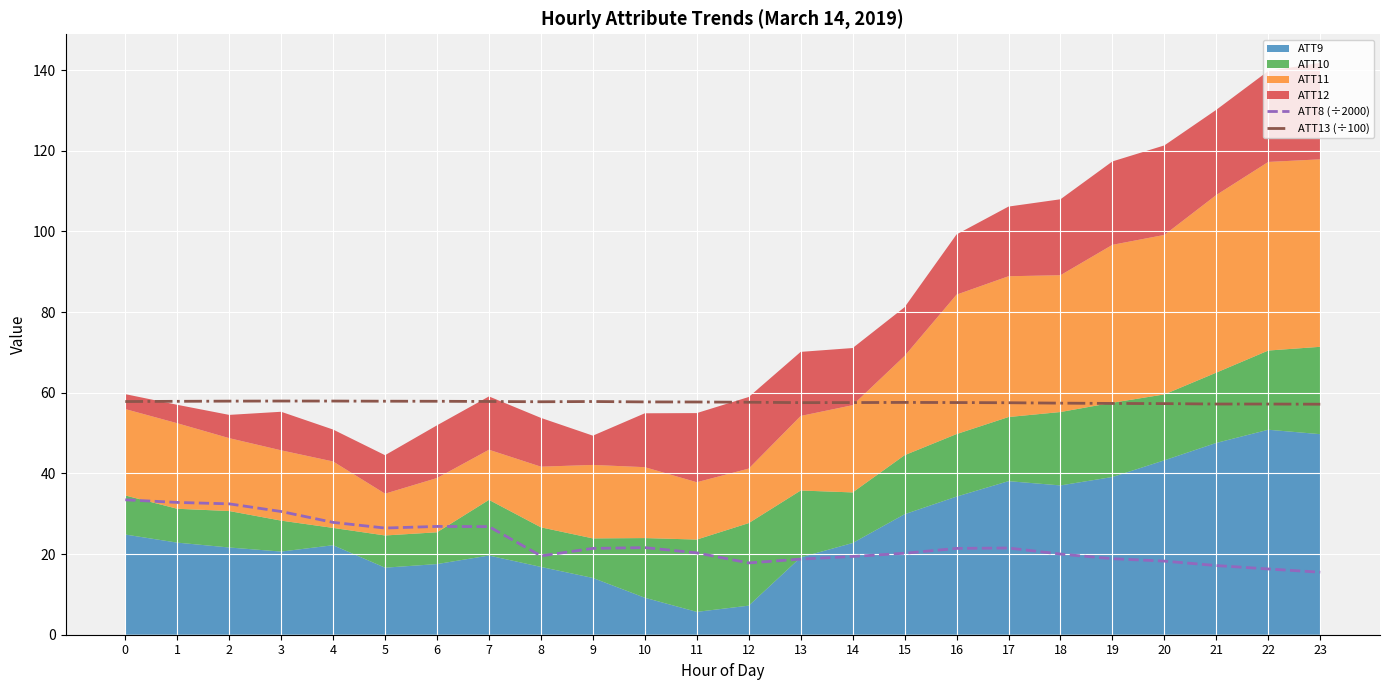

What is the spread (max minus min) of values at 8?

38.2